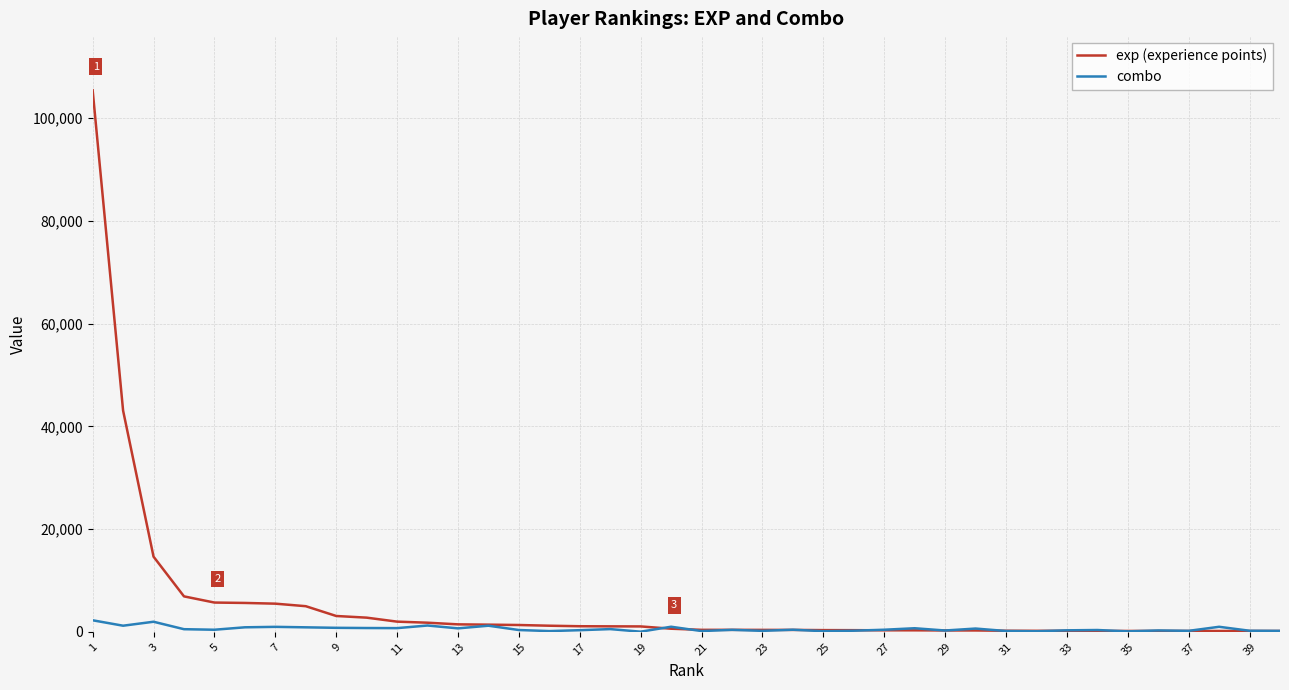

Which series has the widest spread of values?

exp (experience points)